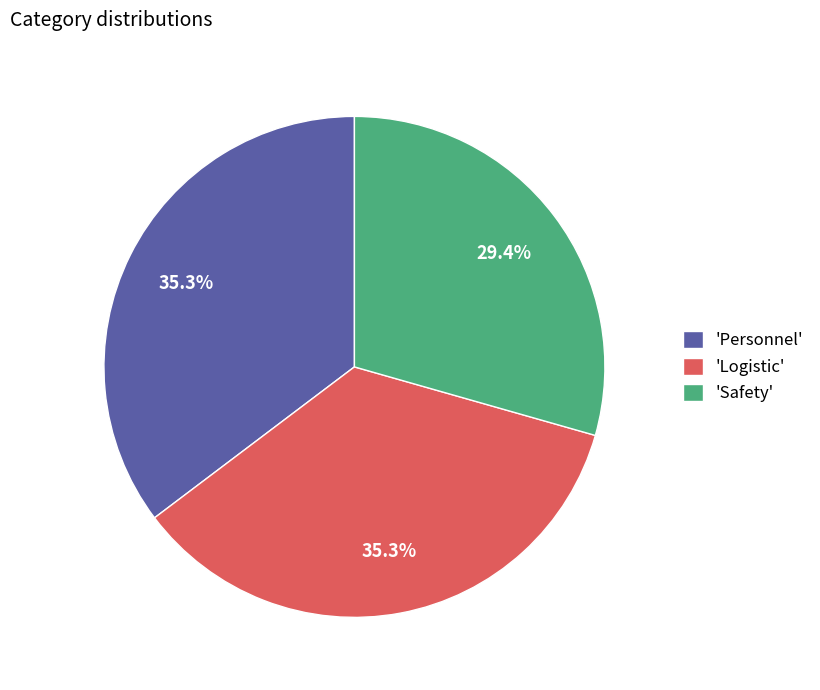

Does 'Personnel' represent more than half of the total?

No